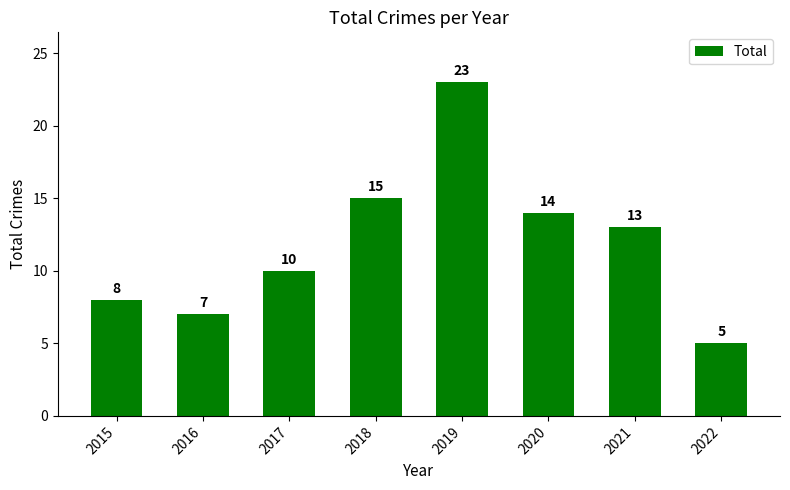

What is the difference between the values at 2021 and 2017?

3